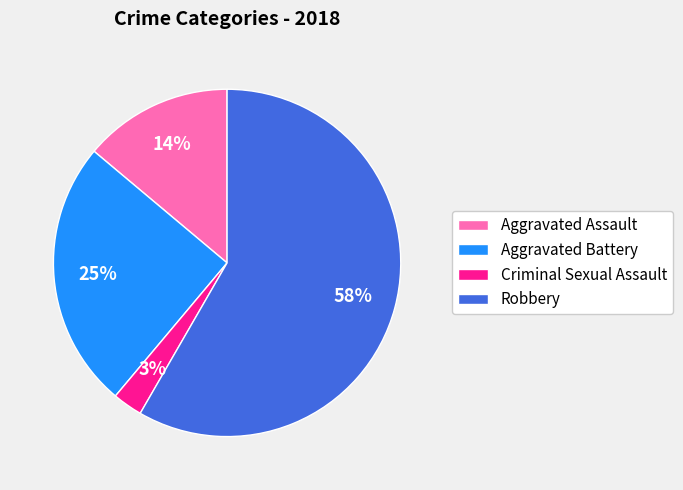

Do Robbery and Aggravated Assault together represent more than half of the pie?

Yes